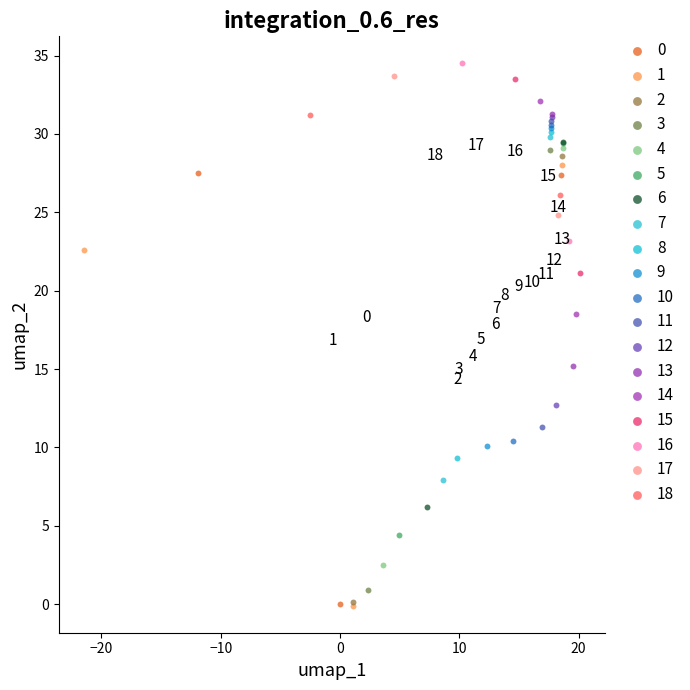

Which series reaches the maximum Y coordinate?

16